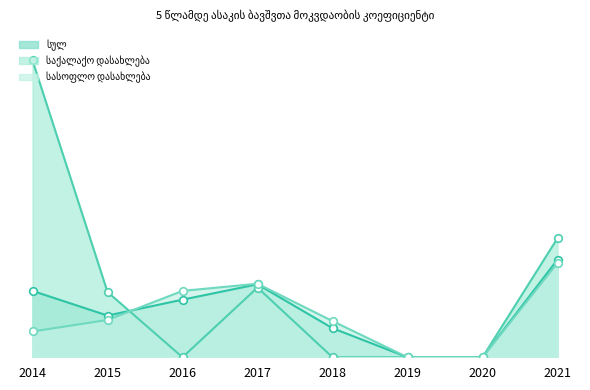

What is the total value across all series at 2018?

11.9